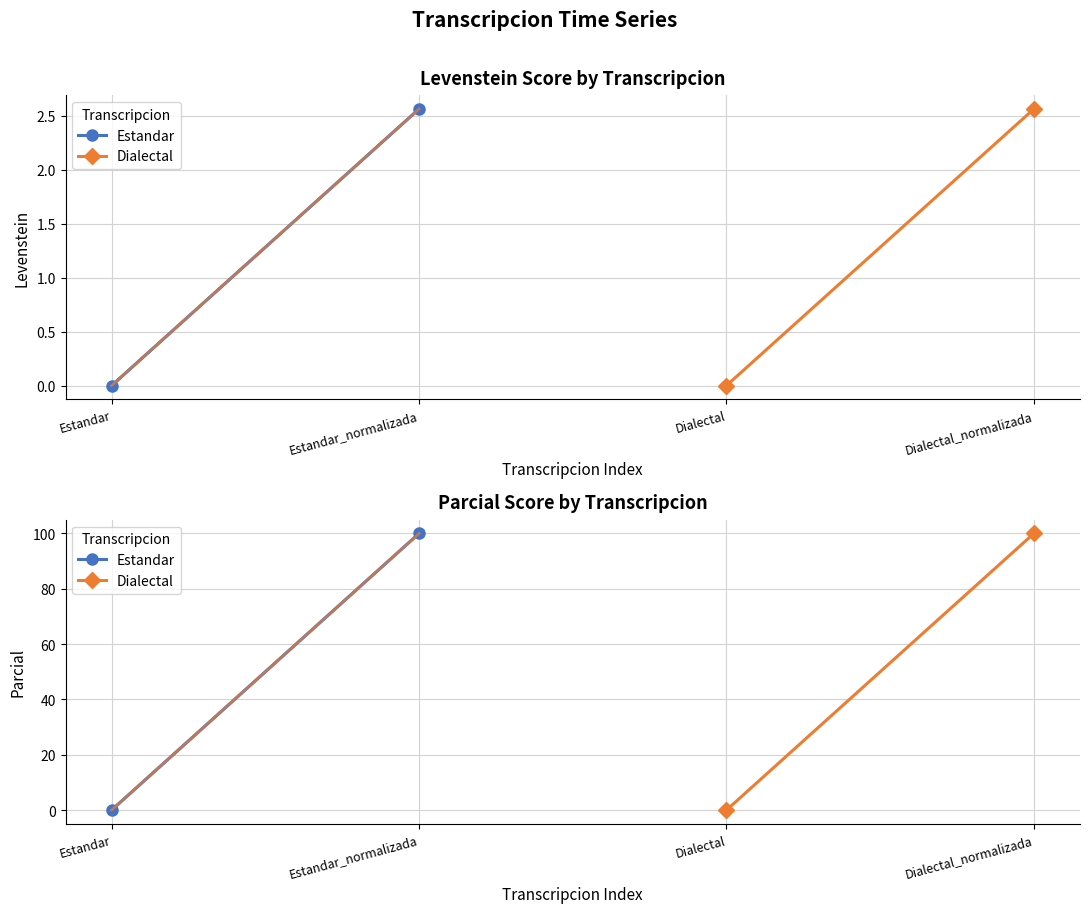

Which series has the largest total across all categories?

Estandar